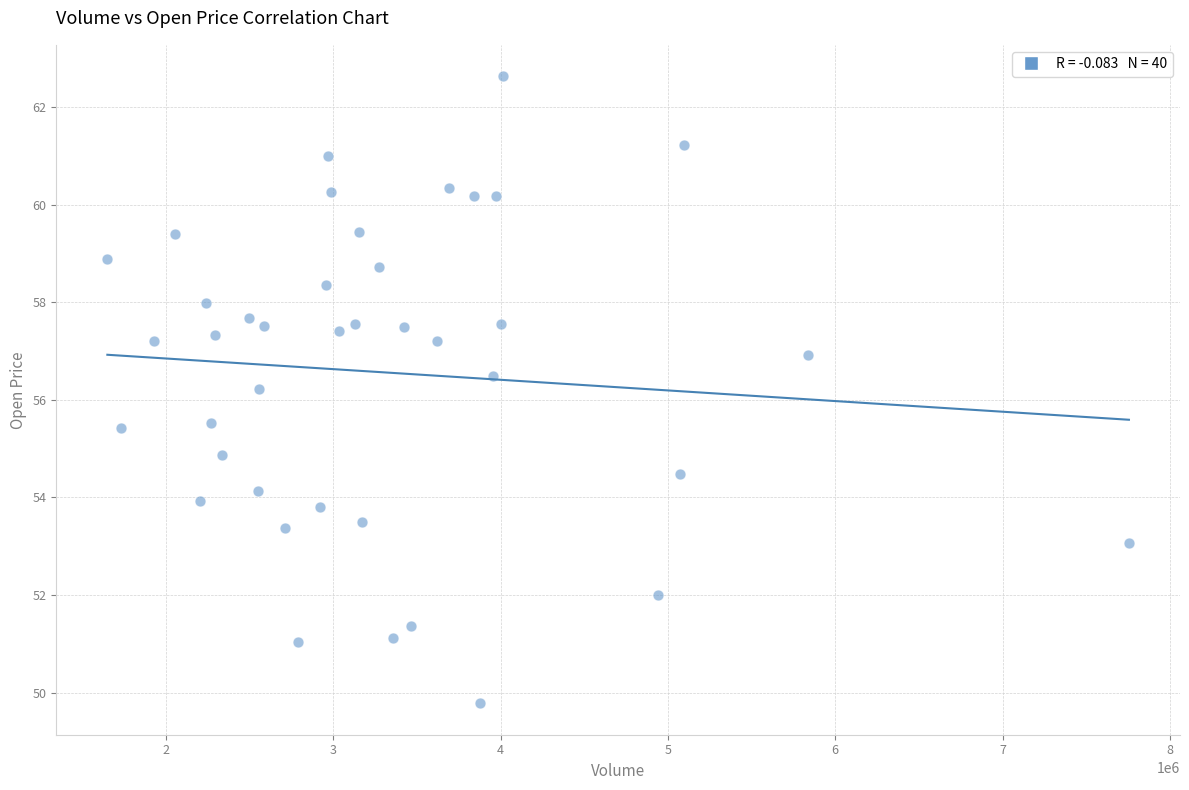

What Y value in the scatter plot is closest to 56?

56.2